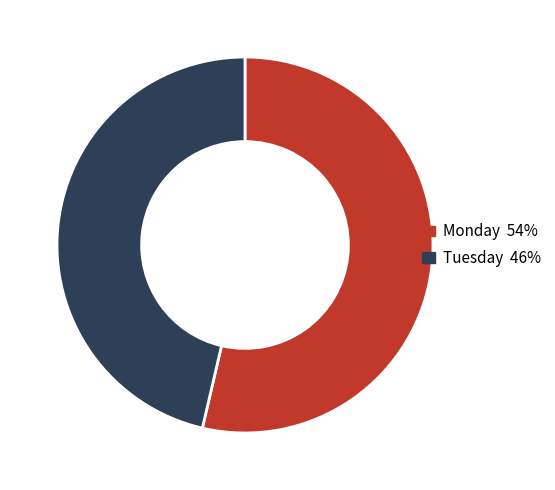

How many segments does this pie chart have?

2